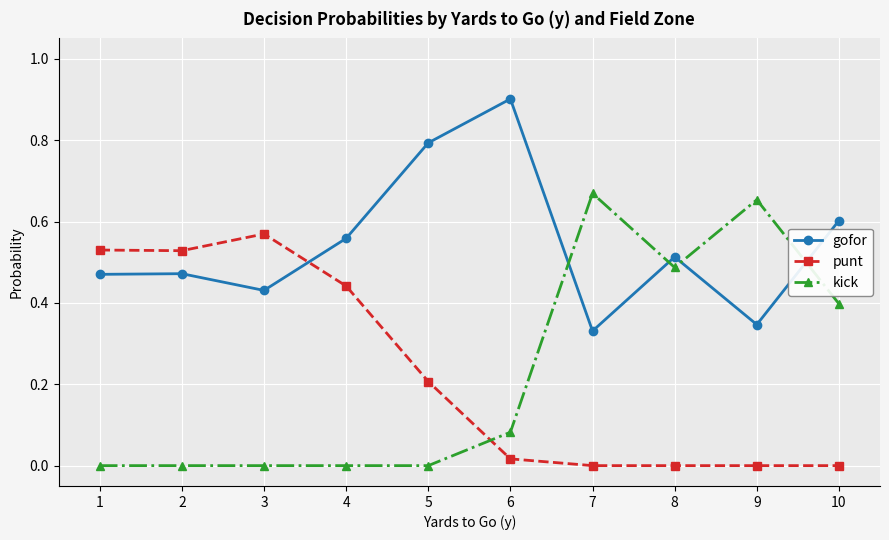

Count the number of categories in the chart.

10